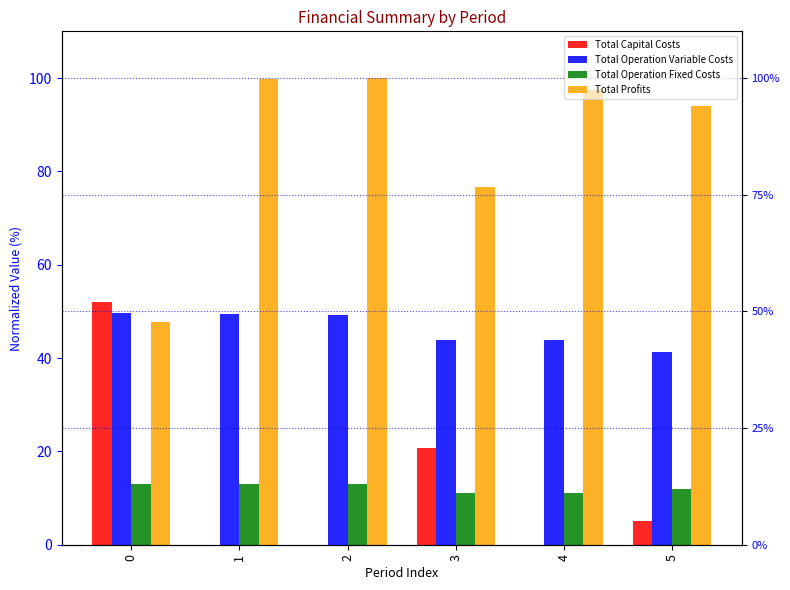

What is the average value of the Total Profits series?

85.9